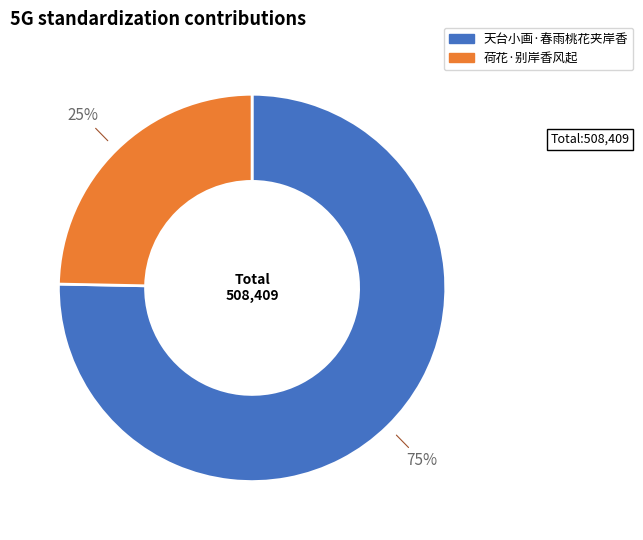

Count the number of slices in the pie.

2